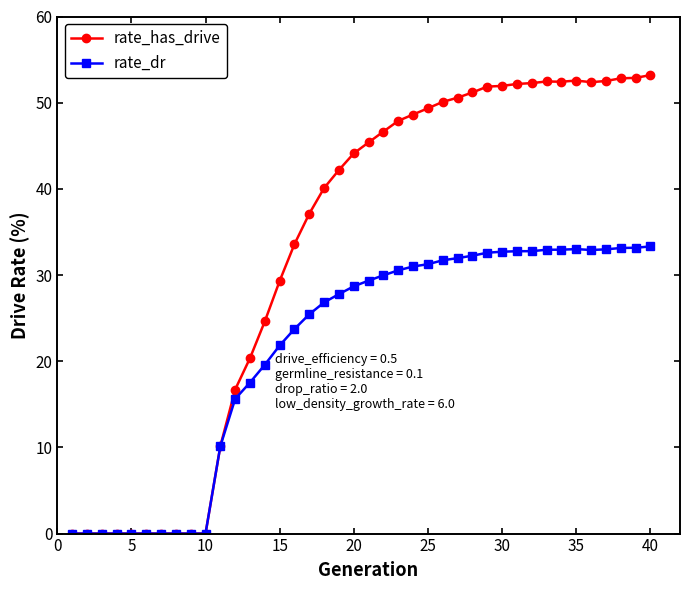

What is the highest value of the rate_has_drive series?

53.2